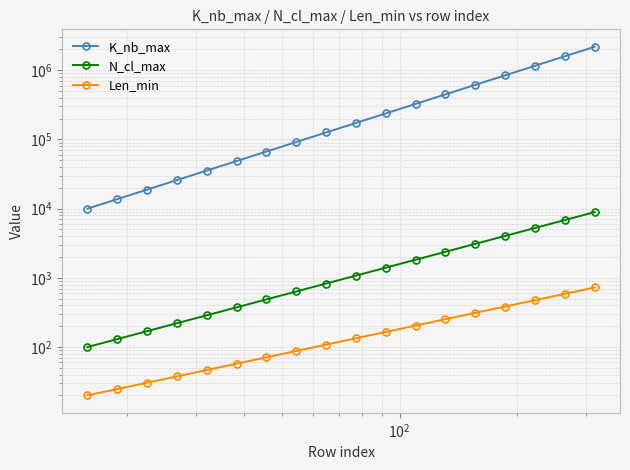

What are all the series names shown in the legend?

K_nb_max, N_cl_max, Len_min